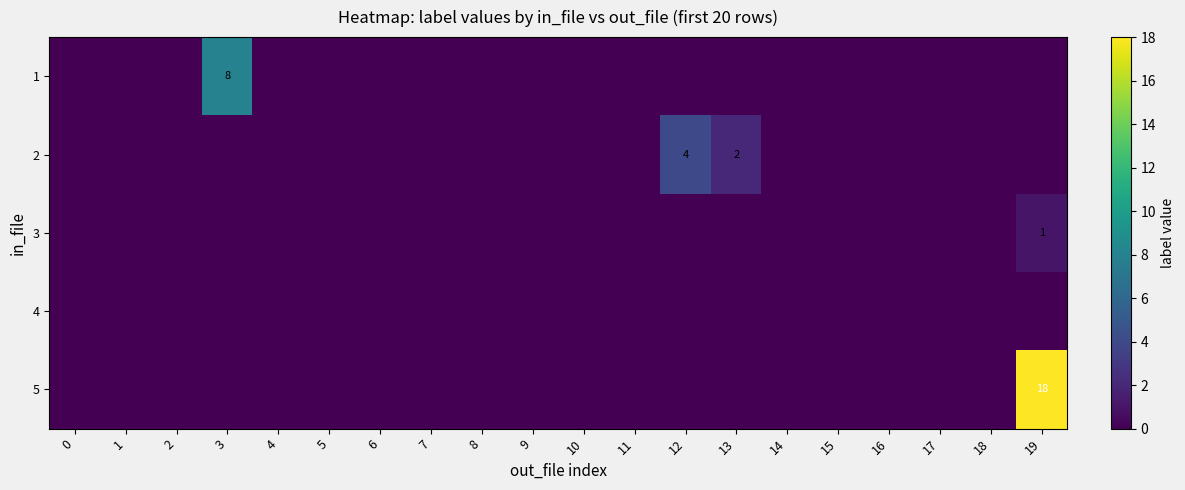

The 5 series shows 0 at 6. True or false?

True